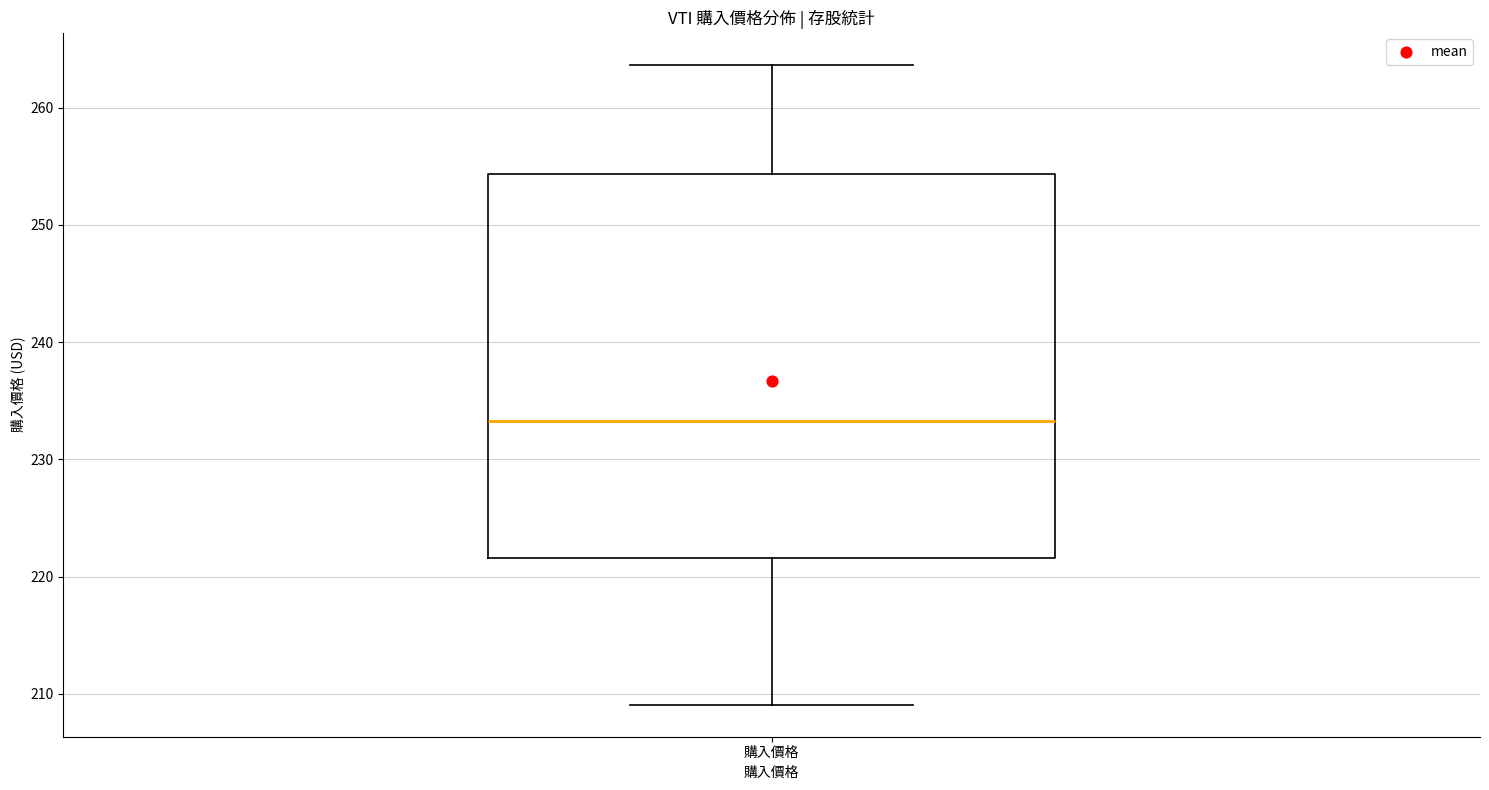

Transcribe this box plot: give where the median line is, the range the box spans, and where the two whiskers end, as read against the y-axis. The values are not printed on the chart, so give them approximately, as read against the axis.

median 233, box 222 to 254, whiskers 209 to 264